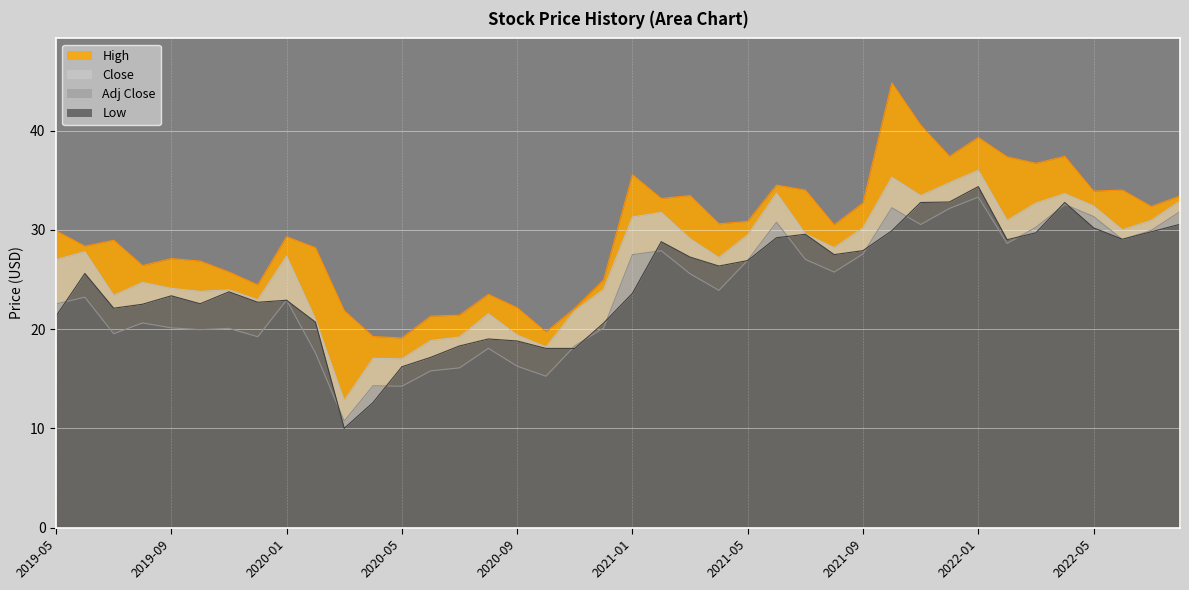

How many interior local valleys does the Close series have?

11